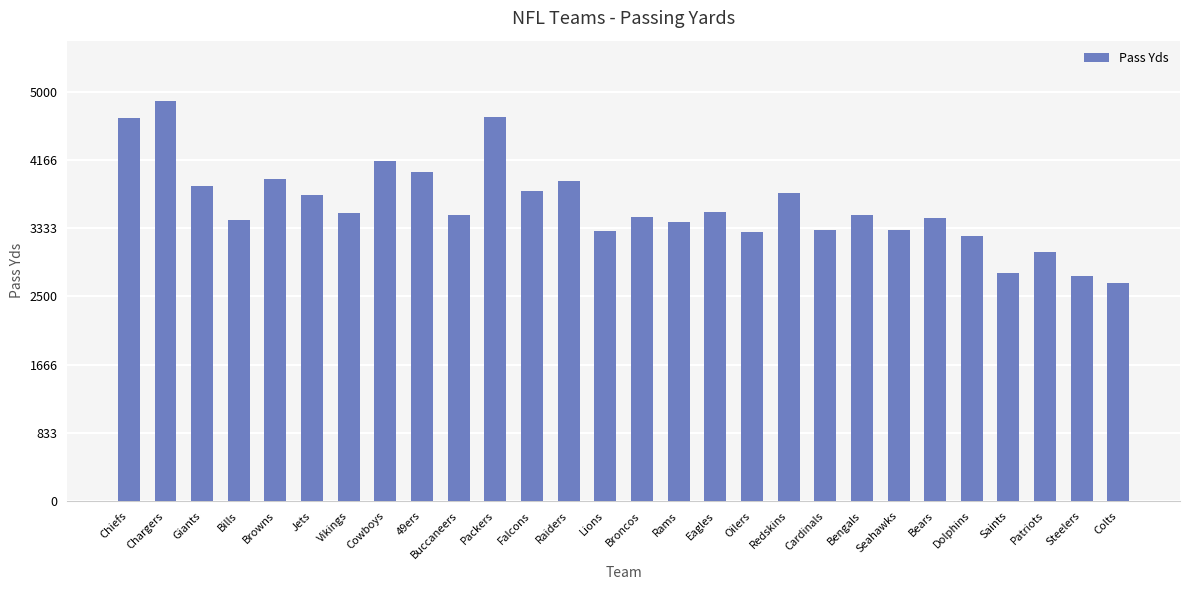

How many values are below 3492?

14